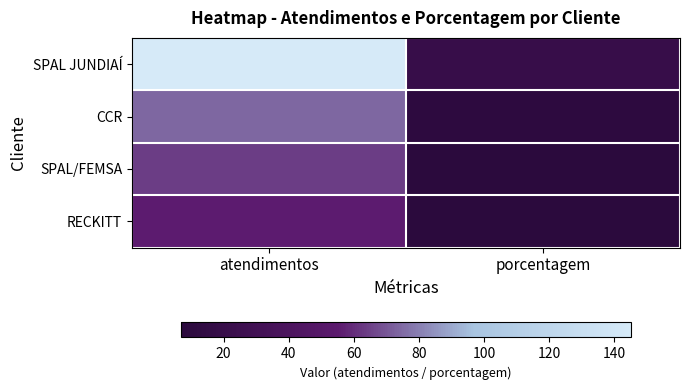

Rank the series at porcentagem from lowest to highest value.

RECKITT, SPAL/FEMSA, CCR, SPAL JUNDIAÍ